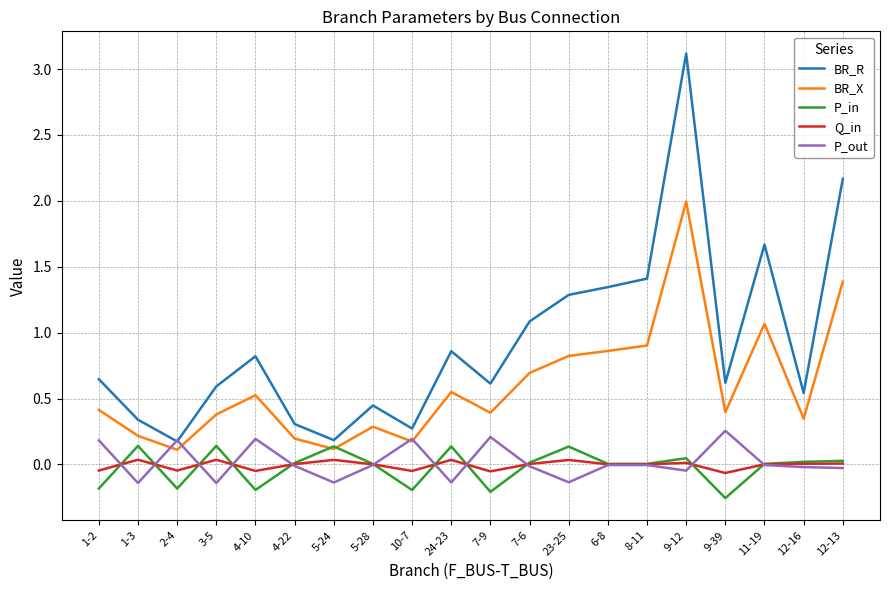

Rank the series at 7-9 from highest to lowest value.

BR_R, BR_X, P_out, Q_in, P_in